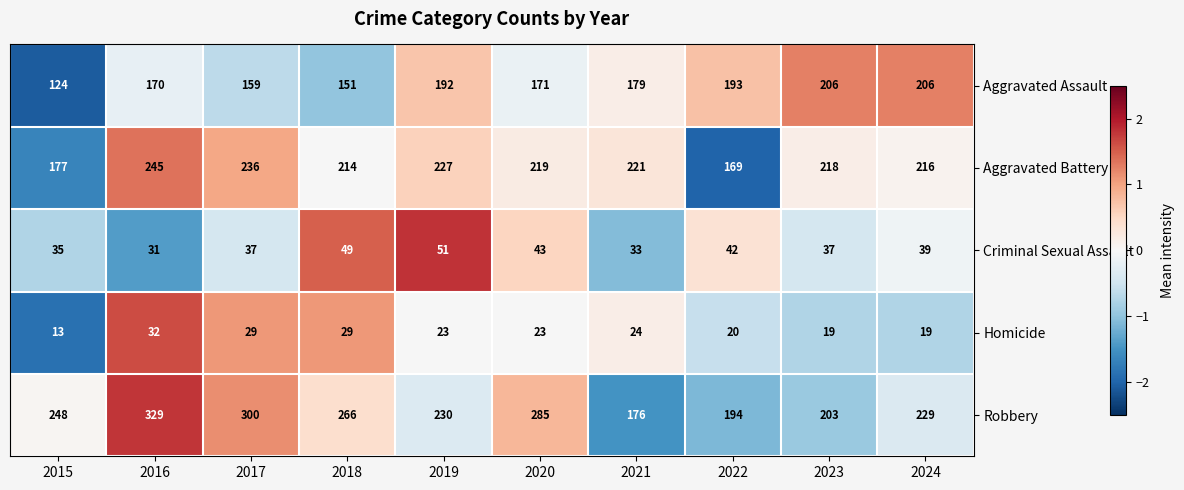

Which series has the largest total across all categories?

Robbery